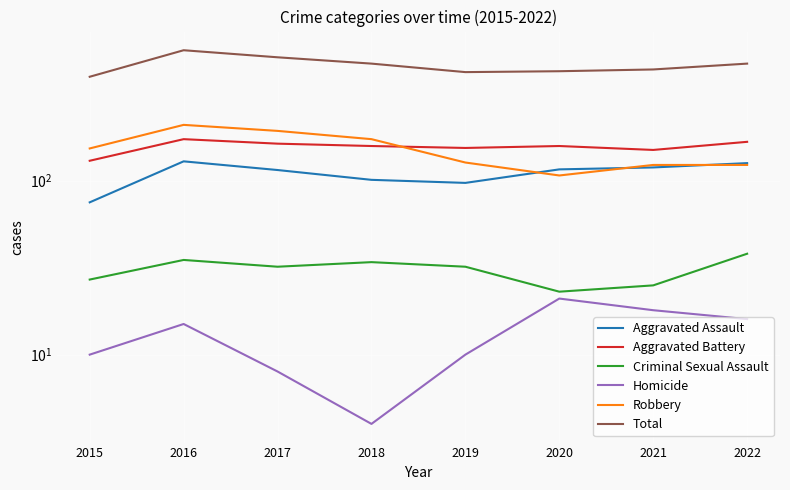

What is the difference between the highest and lowest values at 2021?

417